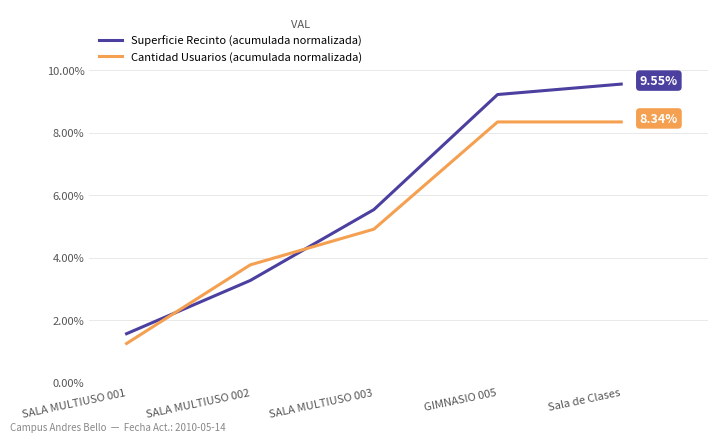

How many values in the Superficie Recinto (acumulada normalizada) series exceed 5?

3